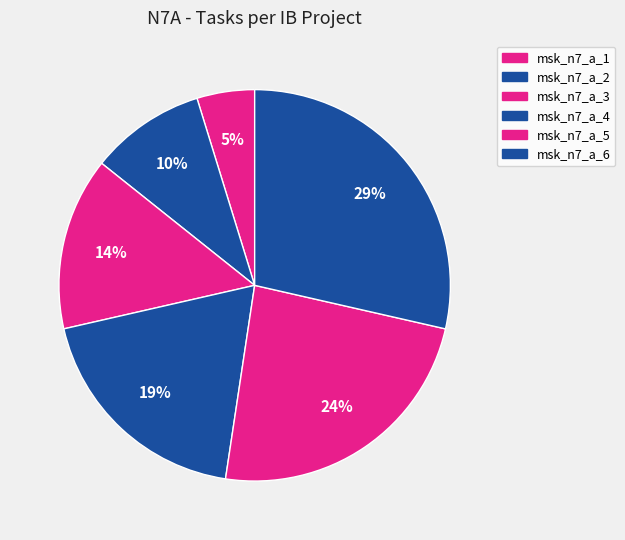

How many slices are in this pie chart?

6